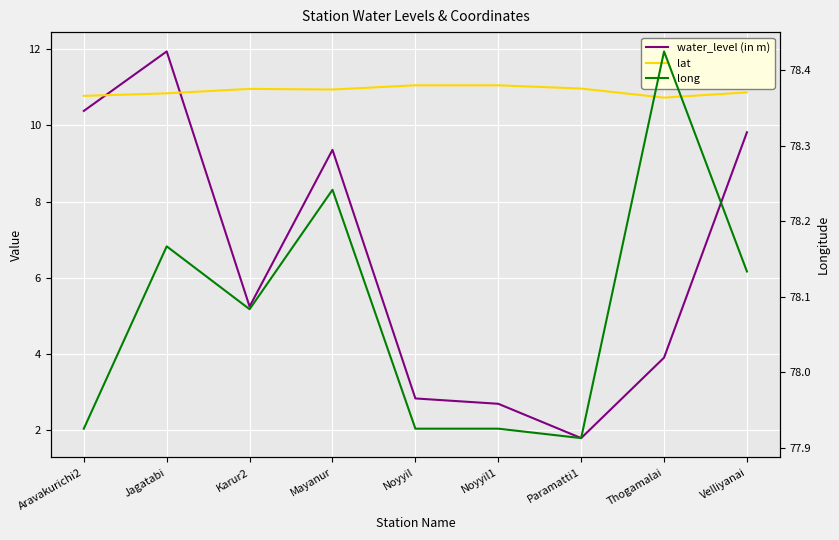

List the series in order of their peak value, lowest first.

lat, water_level (in m), long